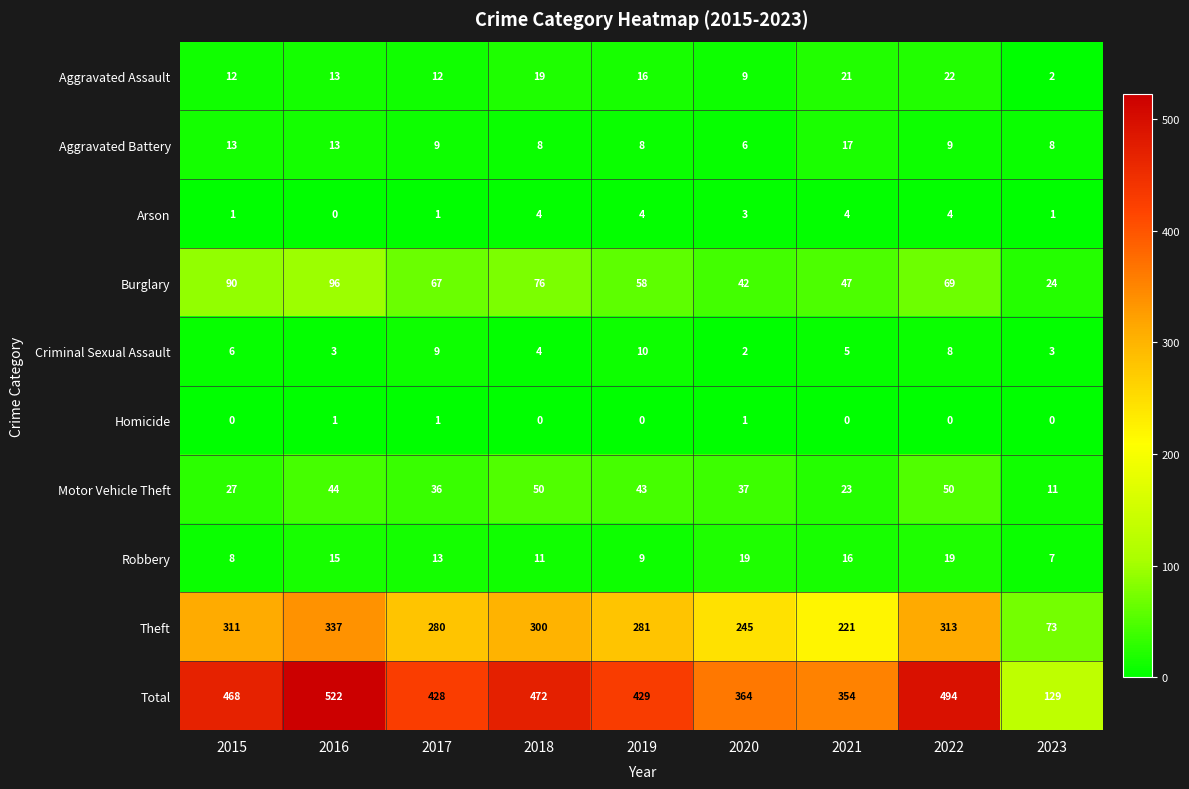

At which label does Burglary first exceed 67?

2015